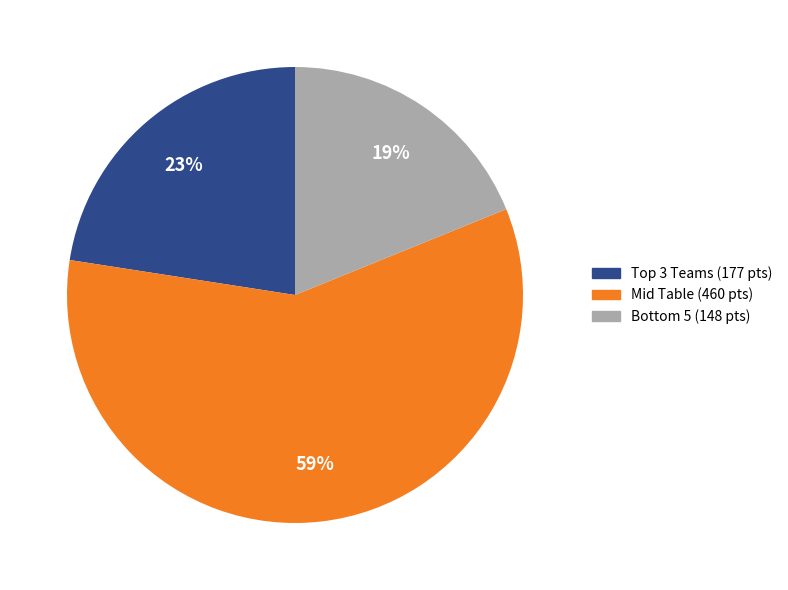

Is it true that Mid Table (460 pts) is 48% of the pie?

False